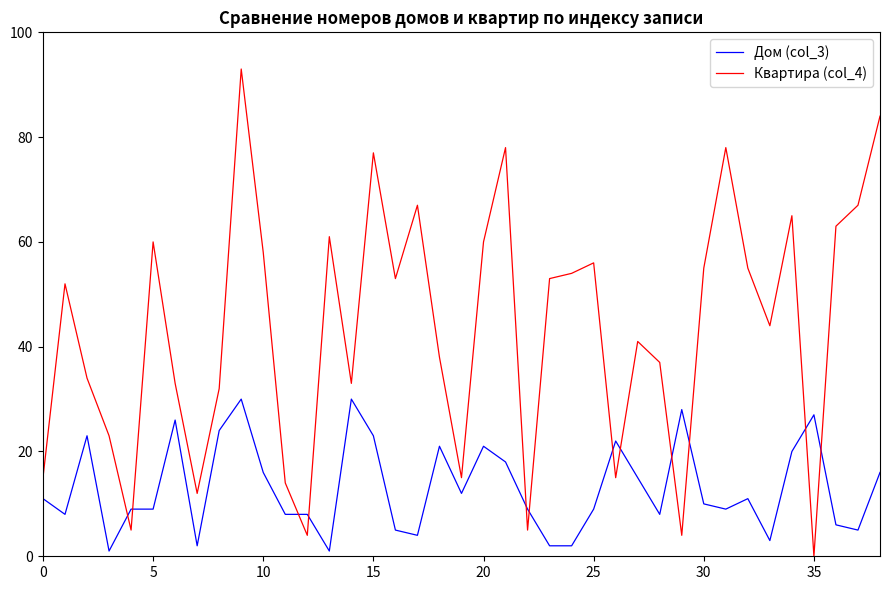

Rank the series by their maximum value, from lowest to highest.

Дом (col_3), Квартира (col_4)